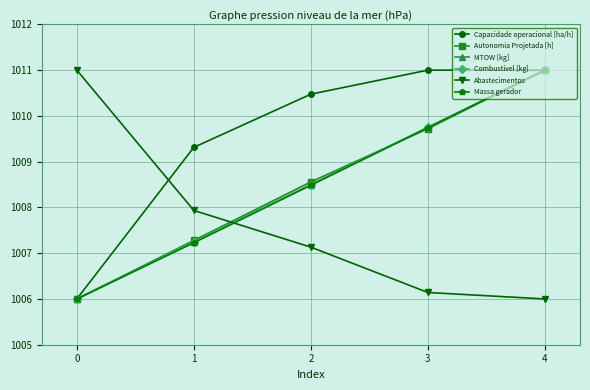

What is the difference between the highest and lowest values at 2?

3.3